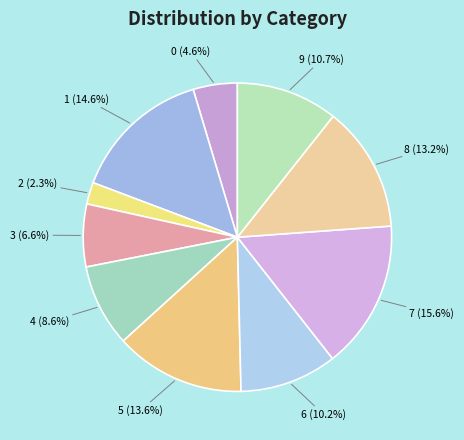

Is it true that 7 is 27% of the pie?

False